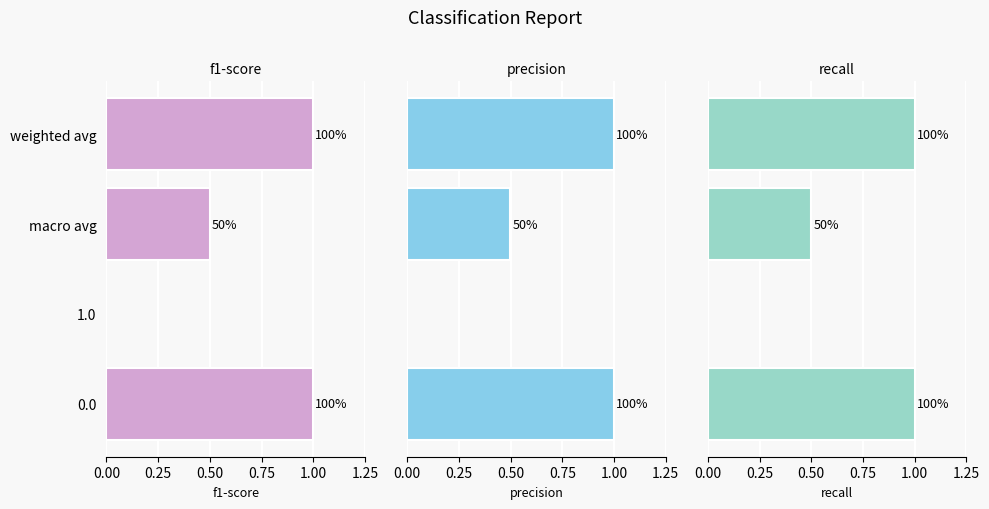

Which series has the largest range (max minus min)?

recall